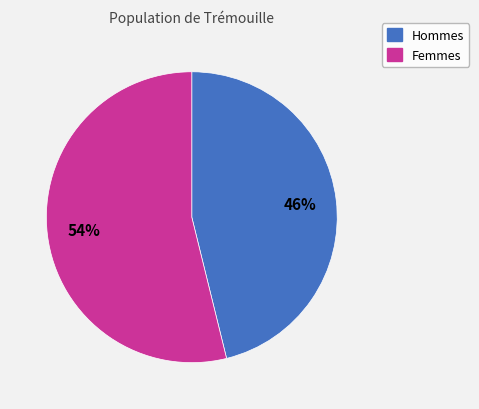

To the nearest percent, what is the difference between the largest and smallest slice percentages?

8%